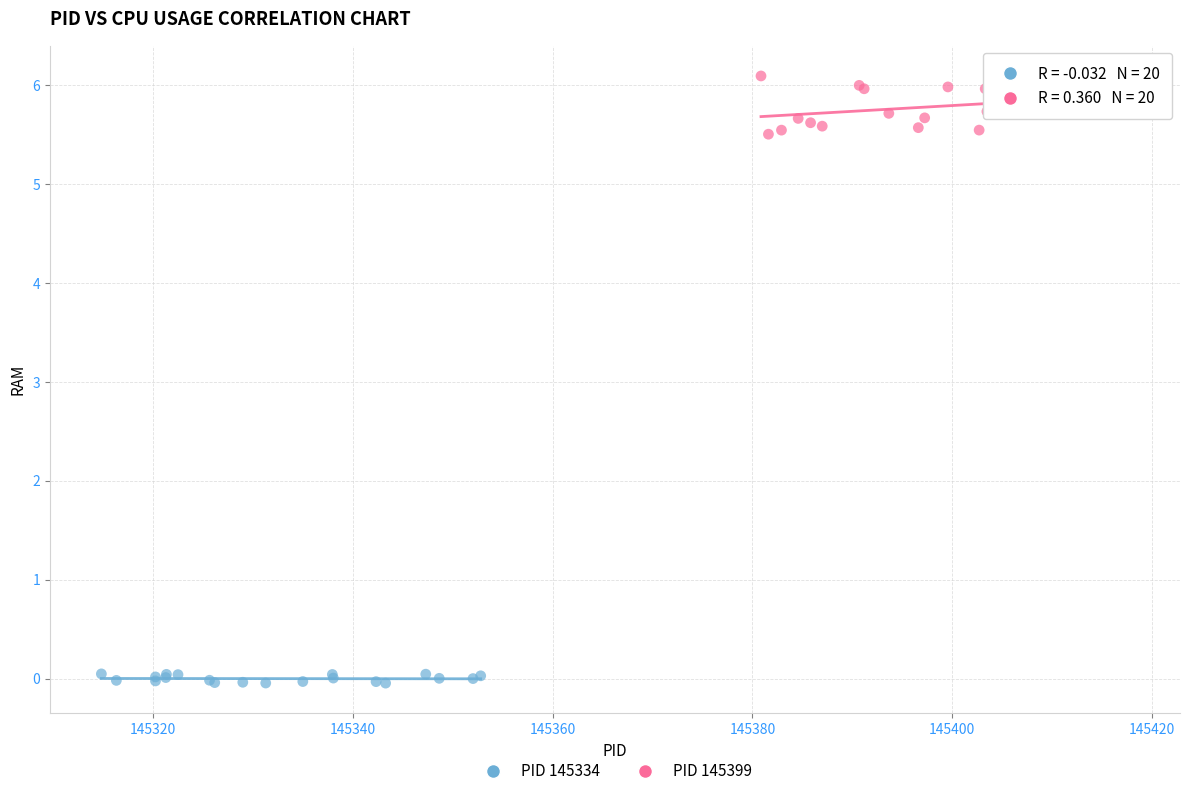

What are all the series names shown in the legend?

PID 145334, PID 145399